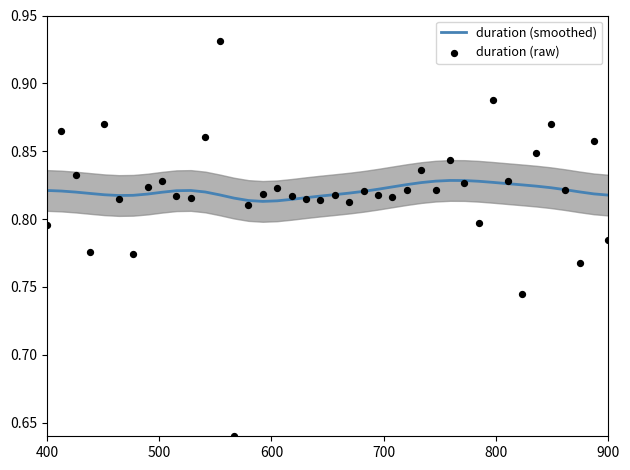

True or false: duration (smoothed) has a value of 1.1 at 900.

False